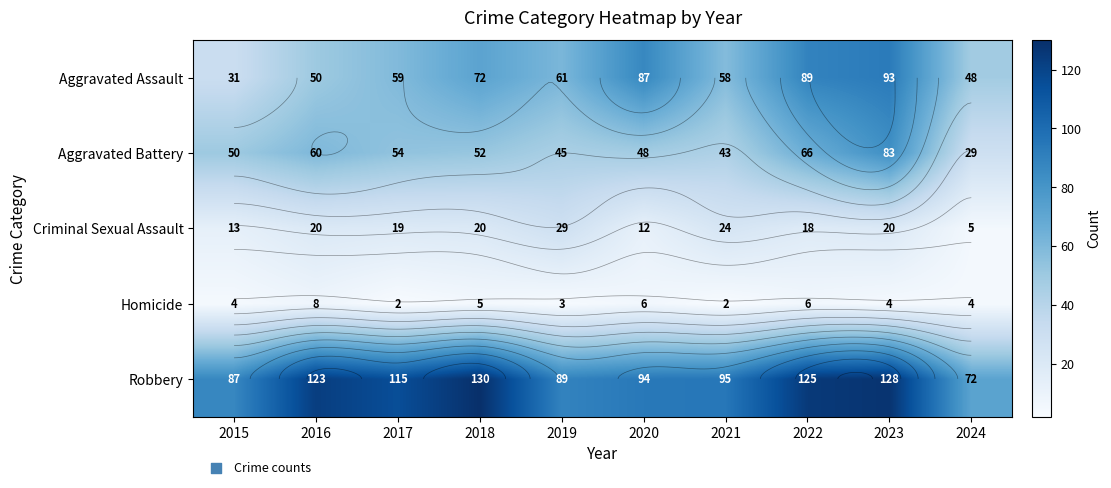

Which has a higher value, 2021 or 2016?

2021